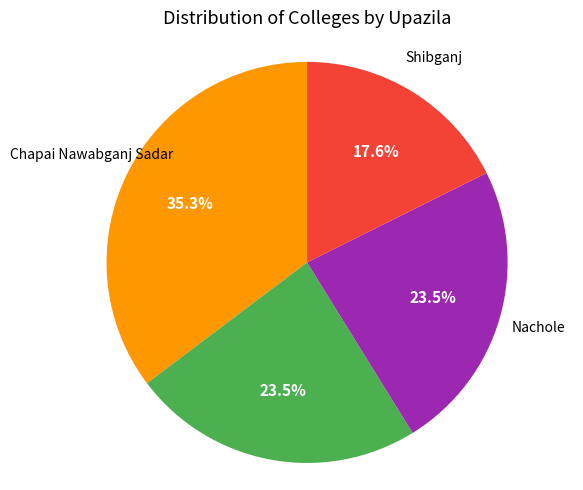

Is there any slice that represents more than half of the pie?

No